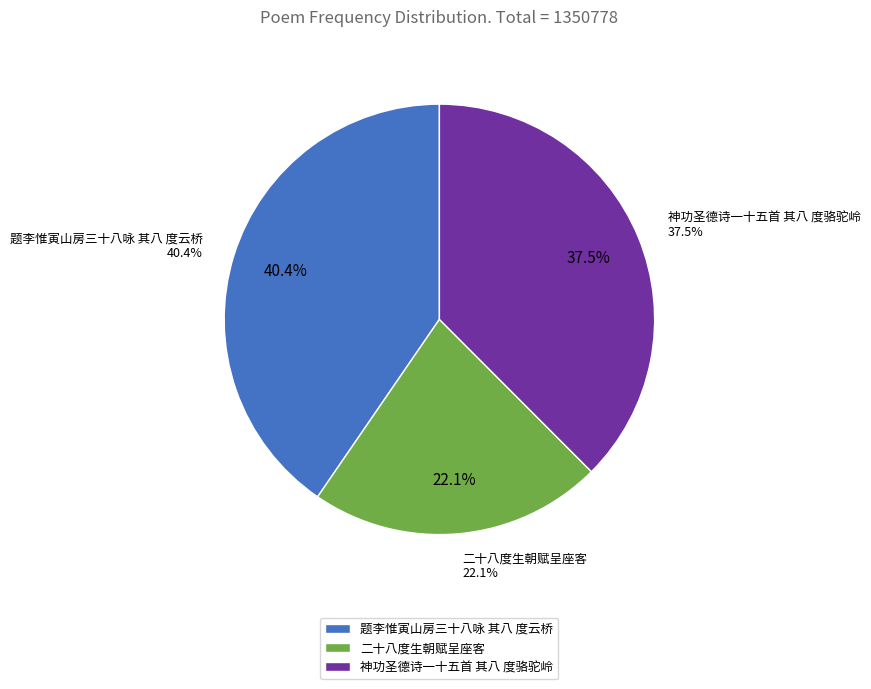

To the nearest percent, what percentage of the pie is 神功圣德诗一十五首 其八 度骆驼岭?

38%